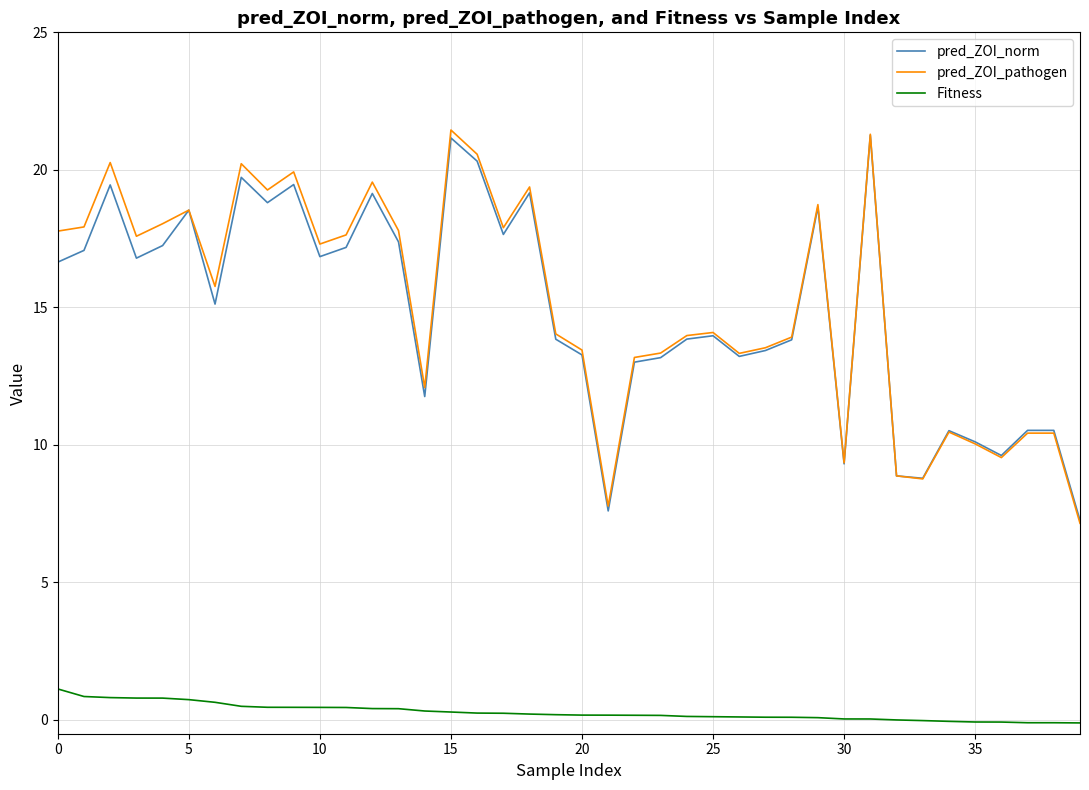

Which series has the widest spread of values?

pred_ZOI_pathogen